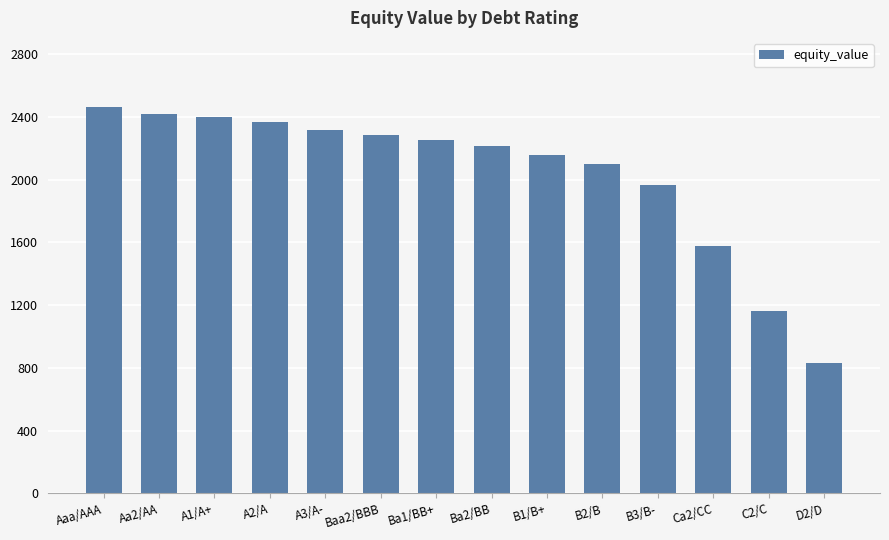

Is it true that the value at Baa2/BBB is 2286.6?

True